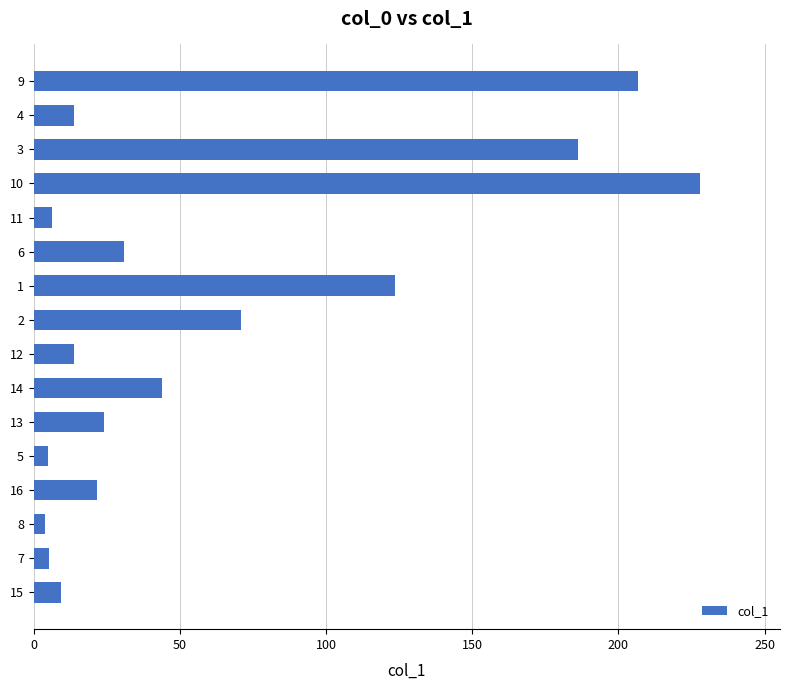

The value at 2 is 70.8. True or false?

True